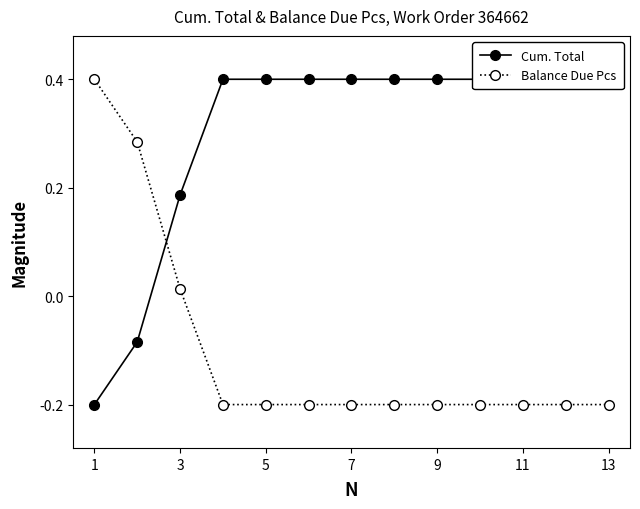

Is it true that Balance Due Pcs equals -0.3 at 11?

False